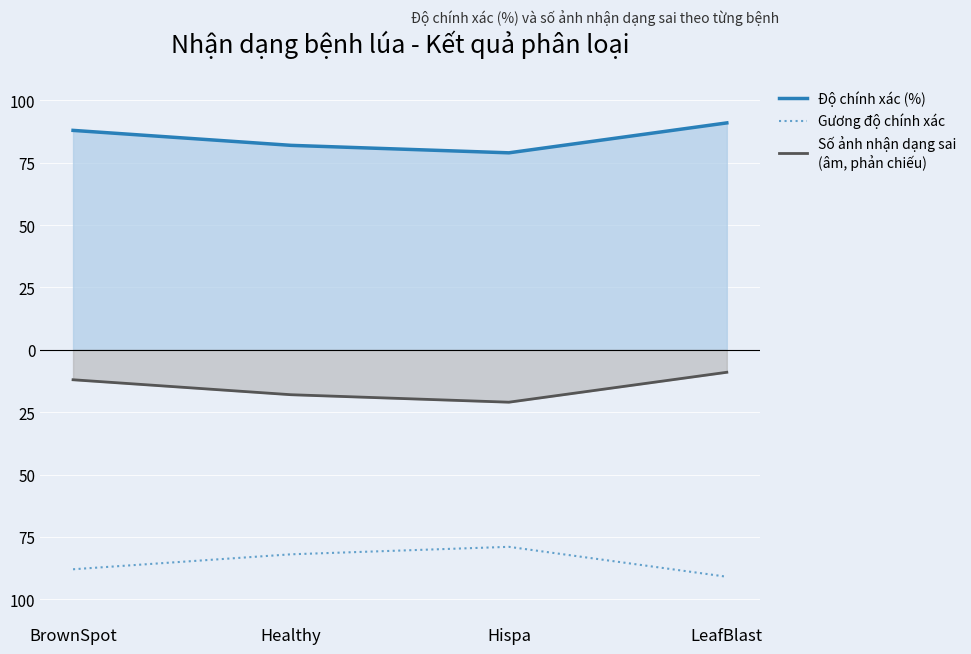

What are all the series names shown in the legend?

Độ chính xác (%), Gương độ chính xác, Số ảnh nhận dạng sai
(âm, phản chiếu)